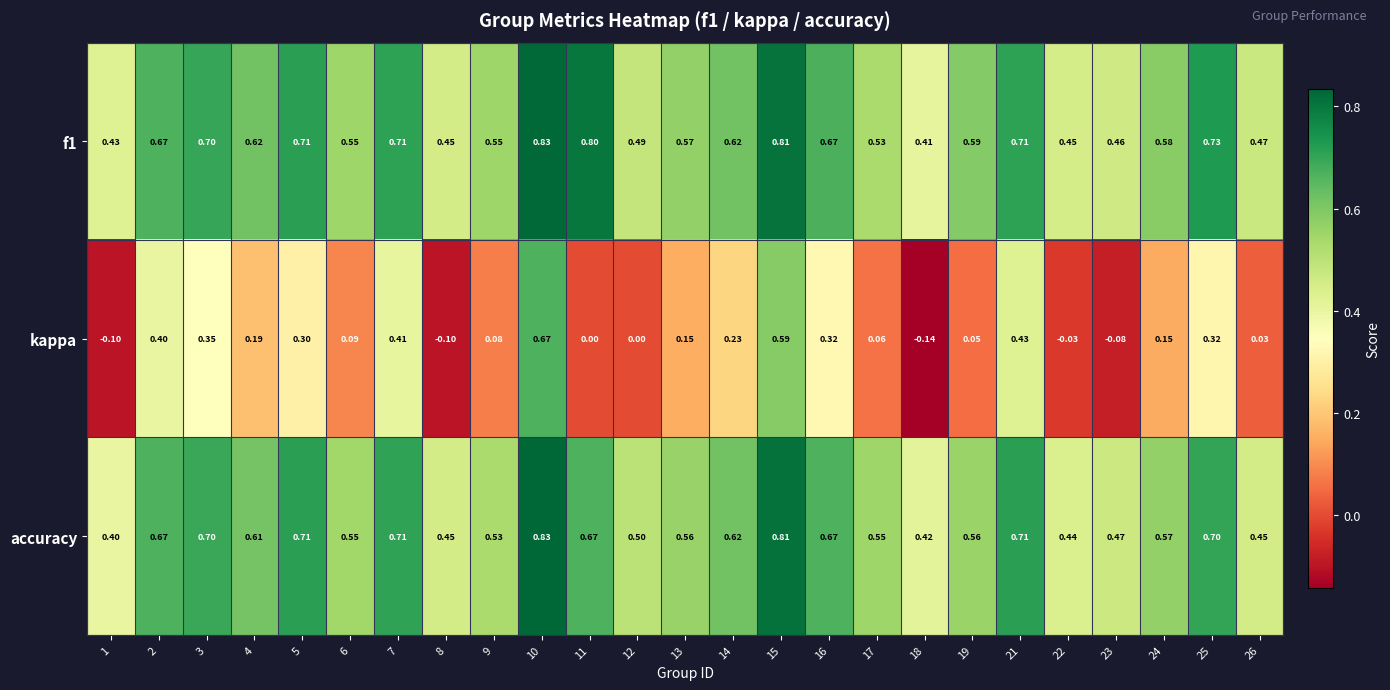

Which series has the largest range (max minus min)?

kappa